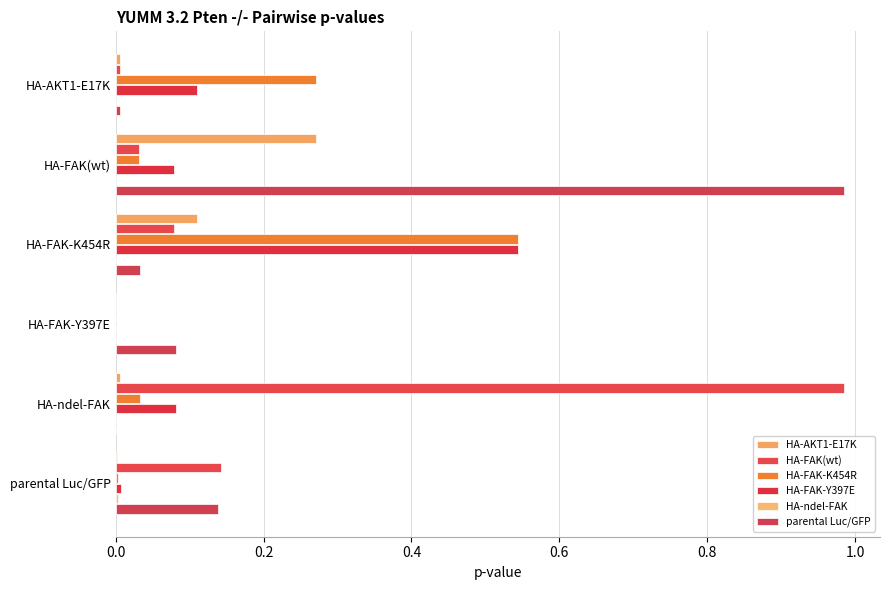

At how many categories does at least one series exceed 0?

6